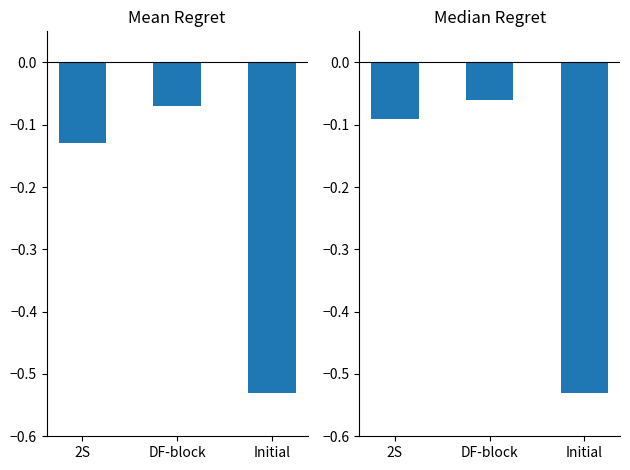

What is the difference between the maximum and second lowest values in the Mean Regret series?

0.1